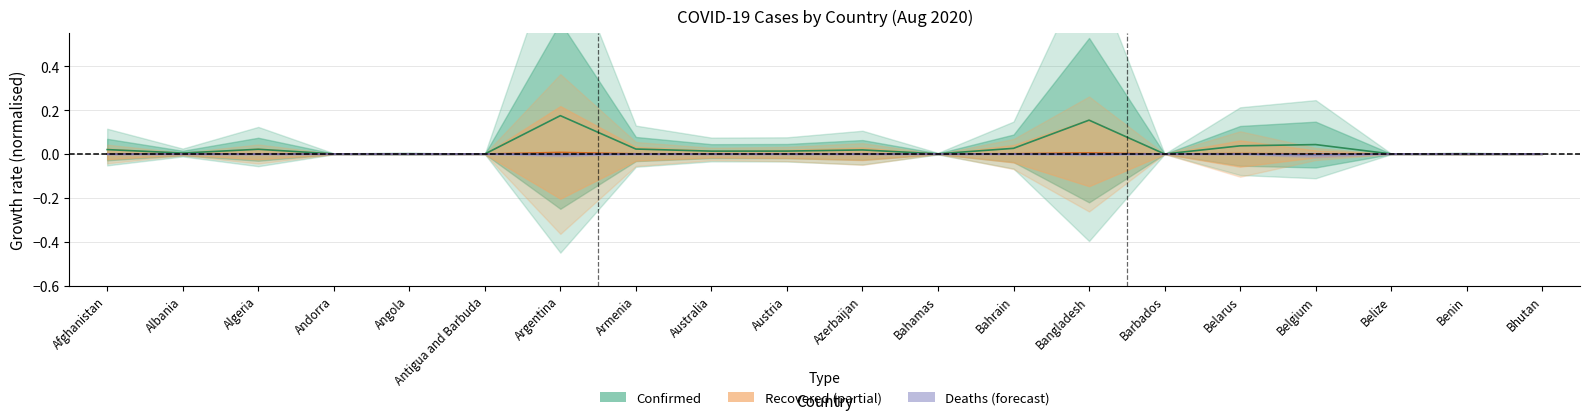

At which category does the chart reach its minimum across all series?

Belgium